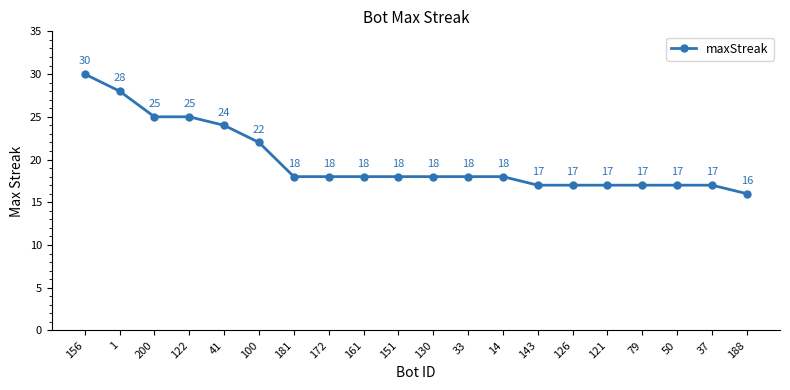

What is the difference between the second highest and second lowest values?

11